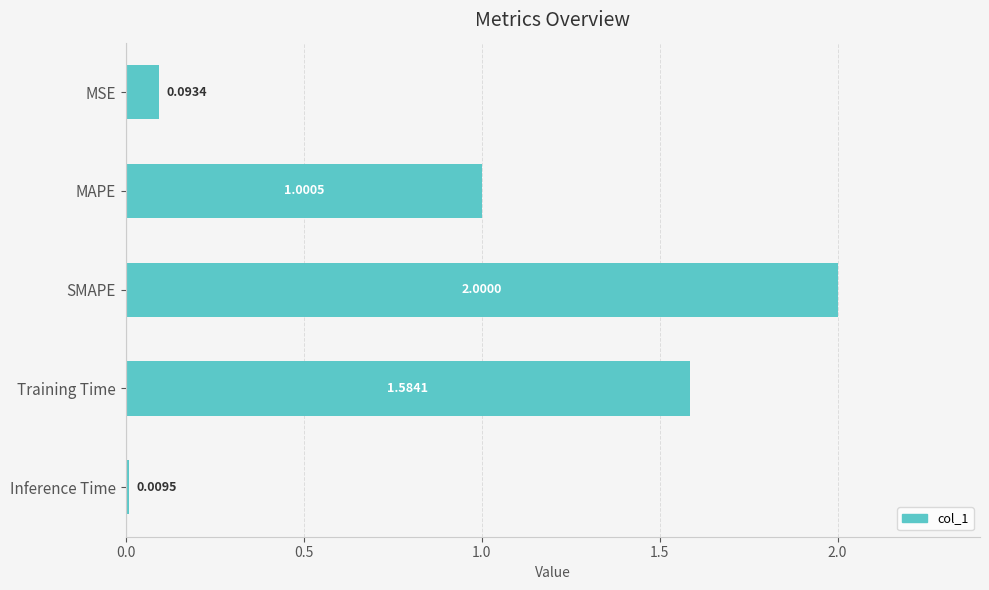

How many values are below 1?

2